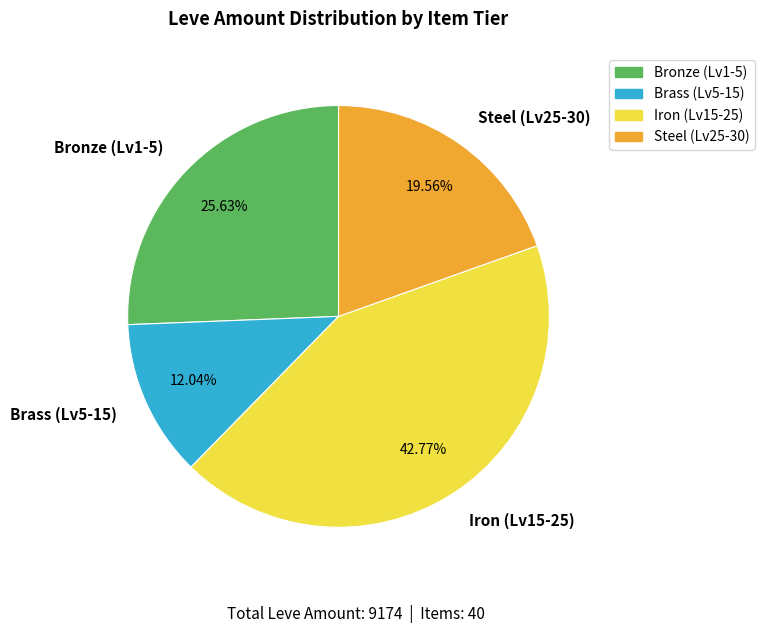

Combined, do Iron (Lv15-25) and Bronze (Lv1-5) account for over 50%?

Yes